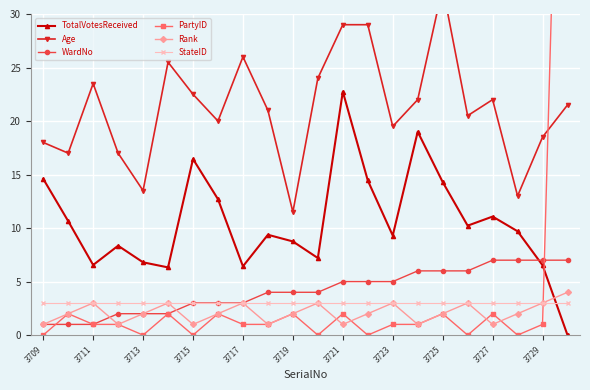

How many lines are shown in the chart?

6